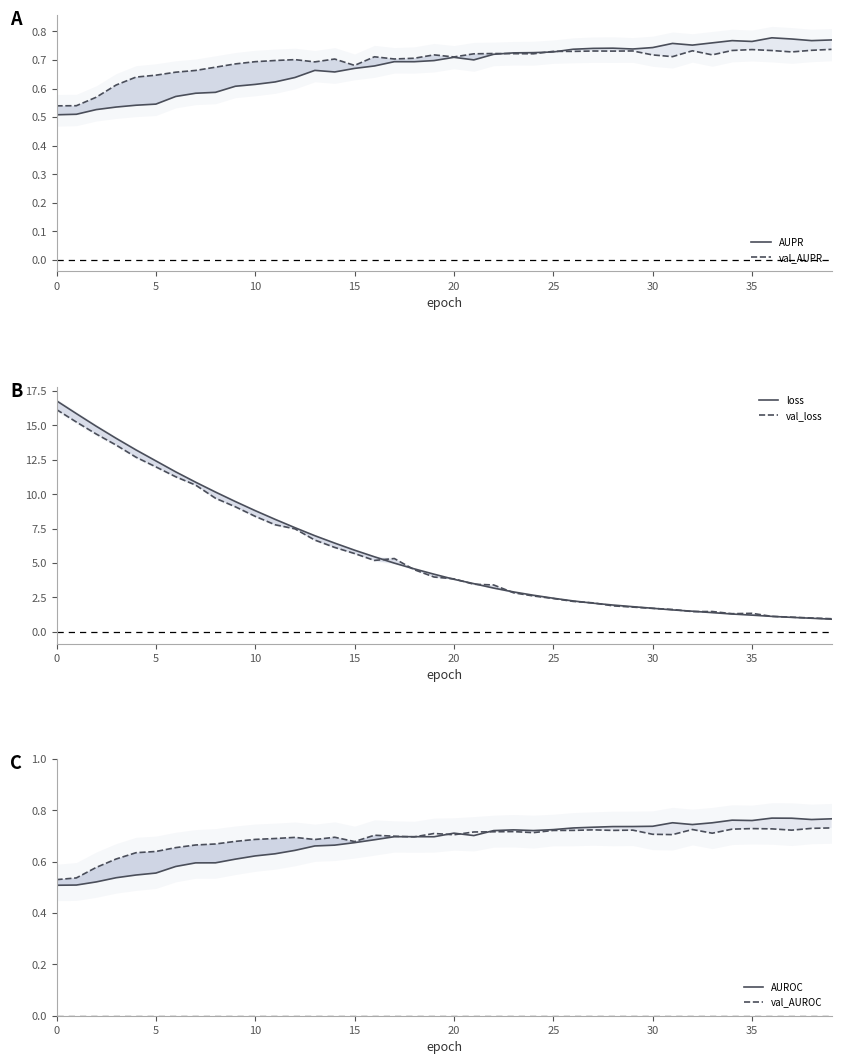

How many data points does each series have?

40